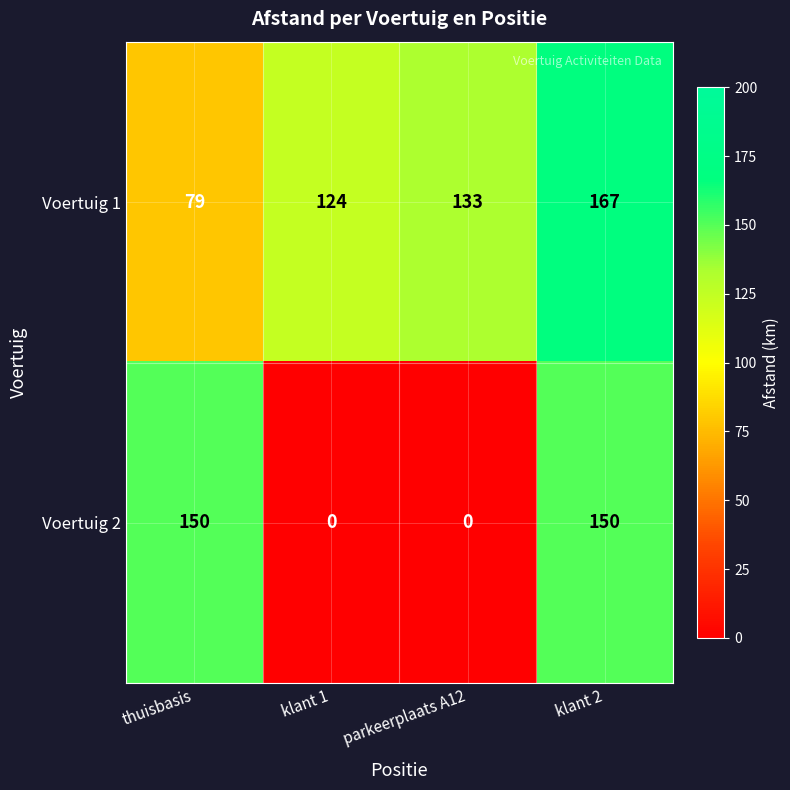

How many positive values does the Voertuig 2 series have?

2